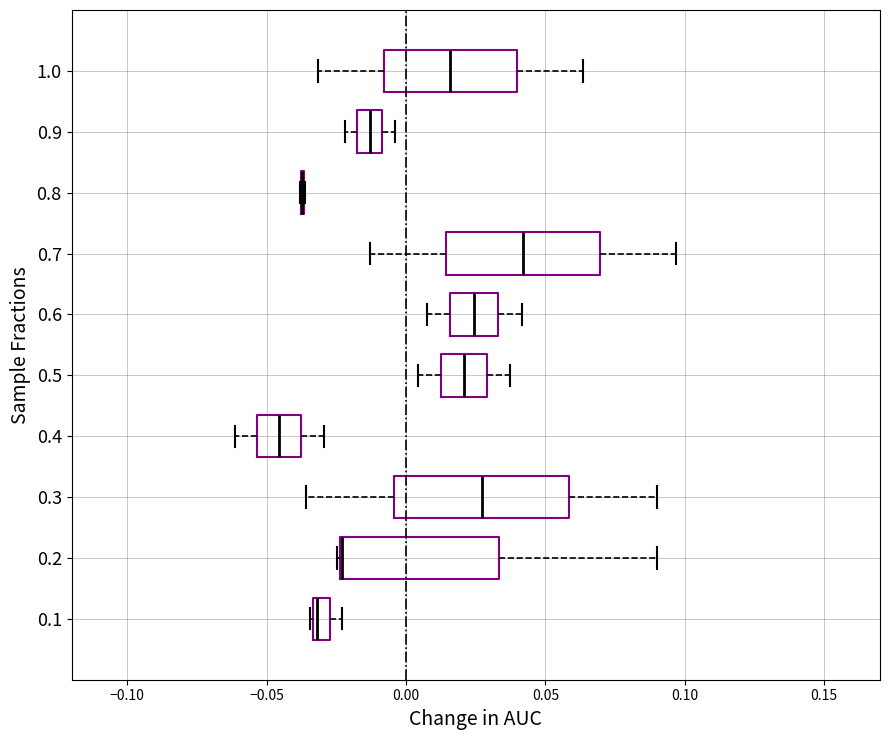

Comparing the boxes themselves (not the whiskers), which one is the widest?

0.3